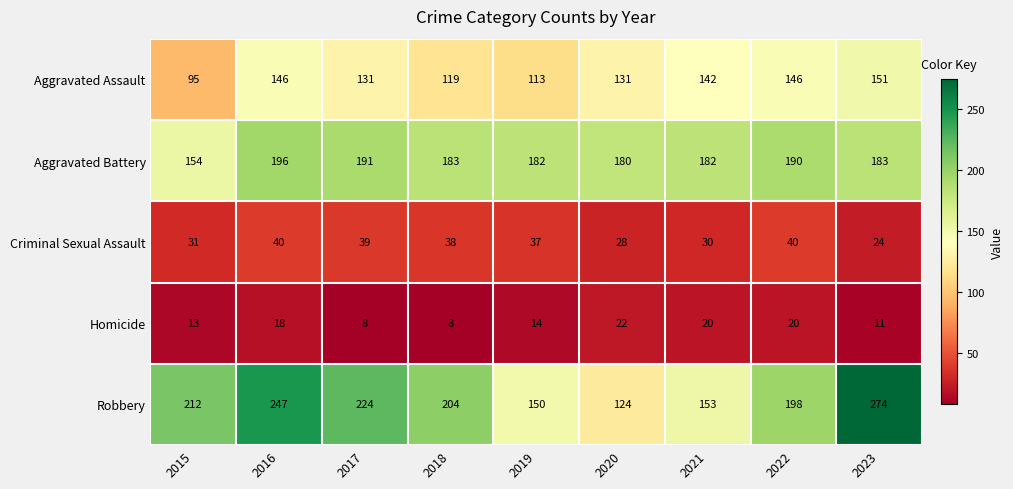

What is the spread (max minus min) of values at 2020?

158